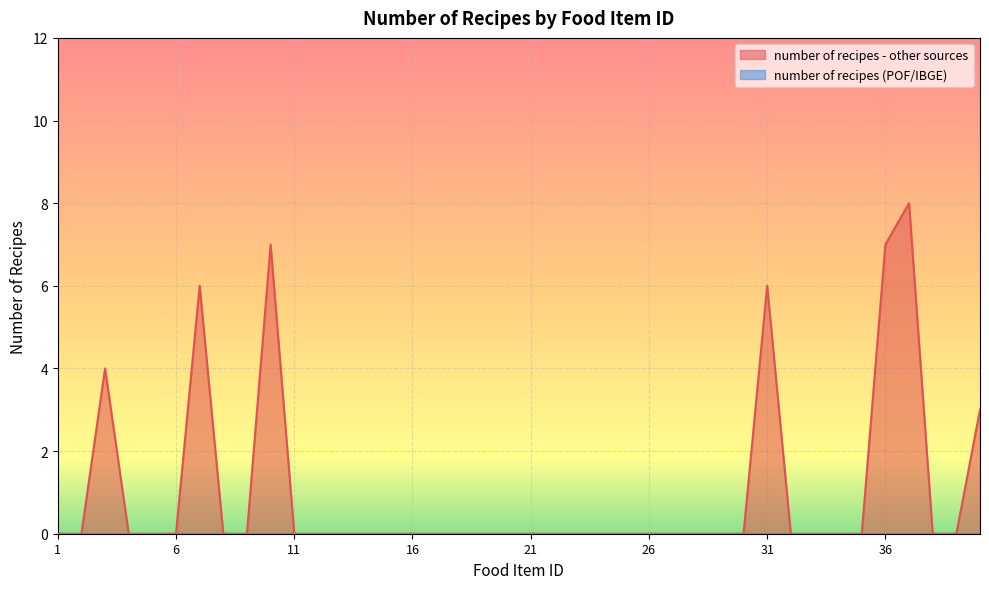

How many points are higher than both their immediate neighbors (excluding endpoints)?

5